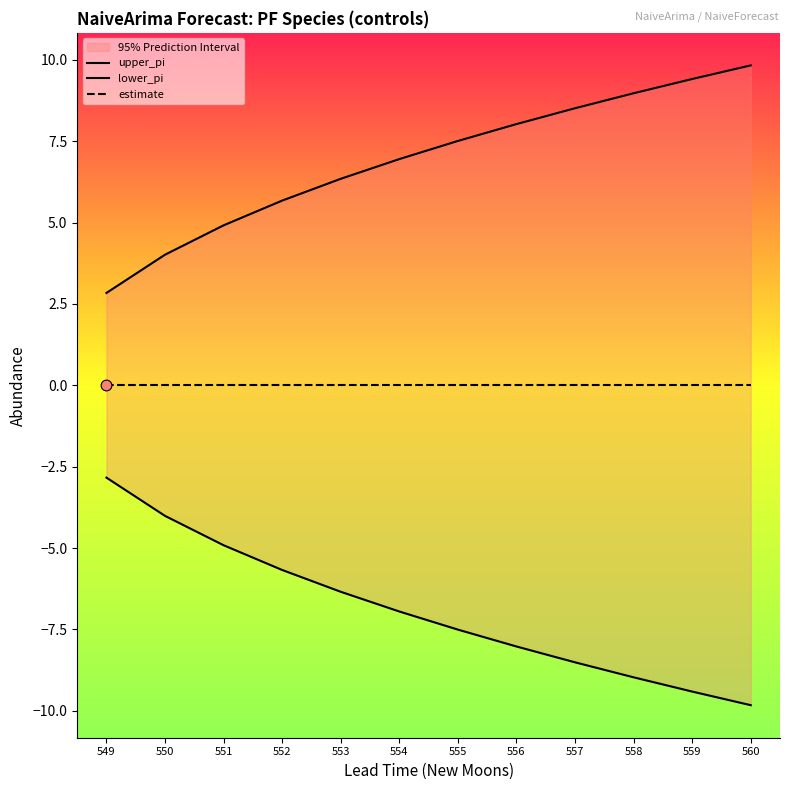

What are all the series names shown in the legend?

upper_pi, lower_pi, estimate